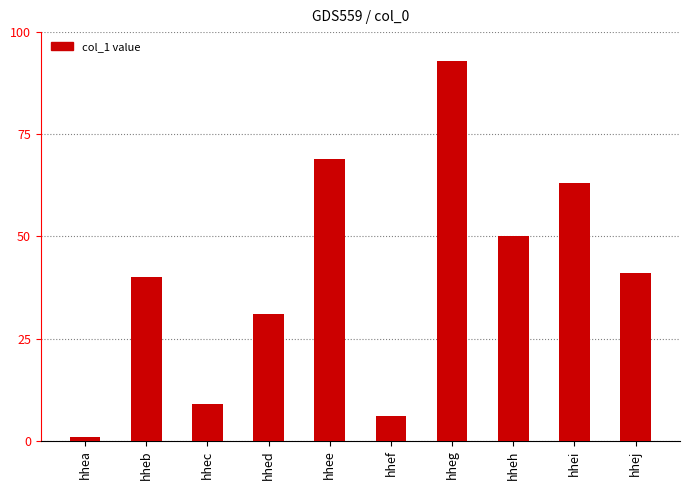

Count the number of categories in the chart.

10